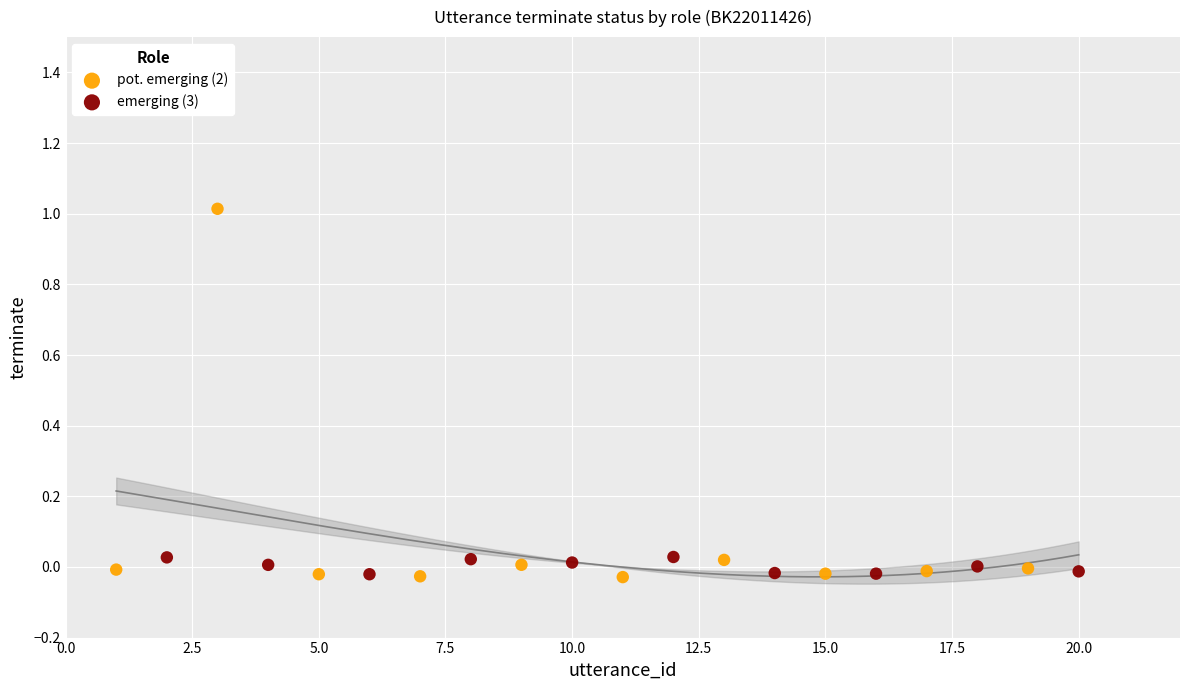

Which series has the widest spread of Y values?

pot. emerging (2)